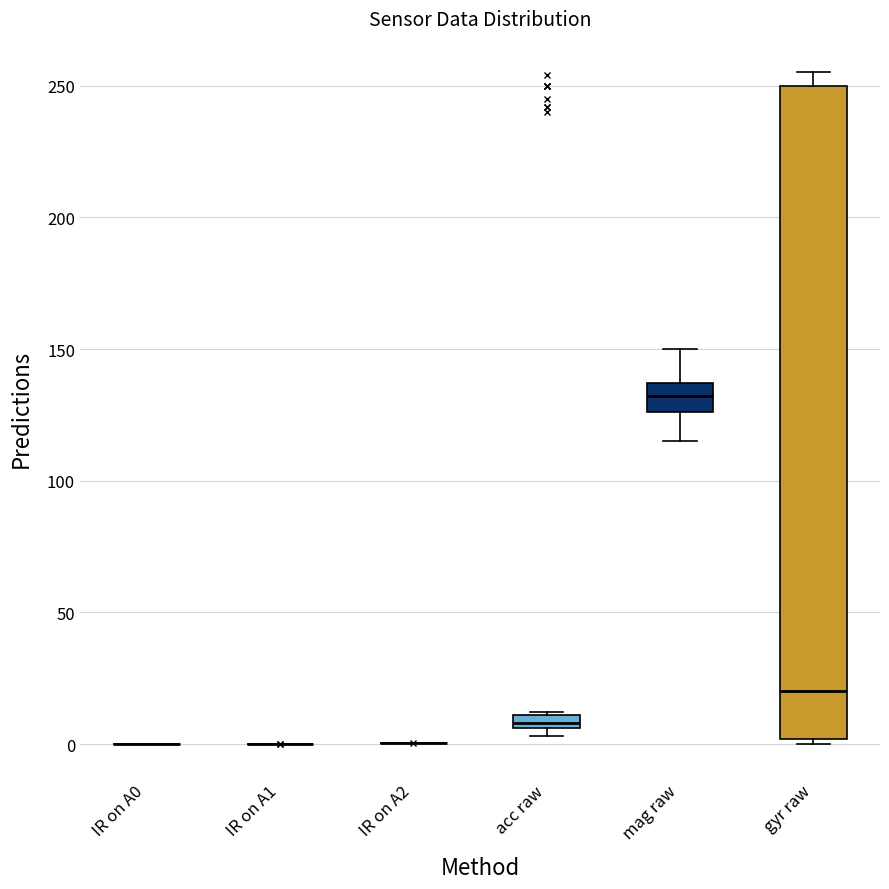

Which box is the tallest, from its lower edge to its upper edge?

gyr raw